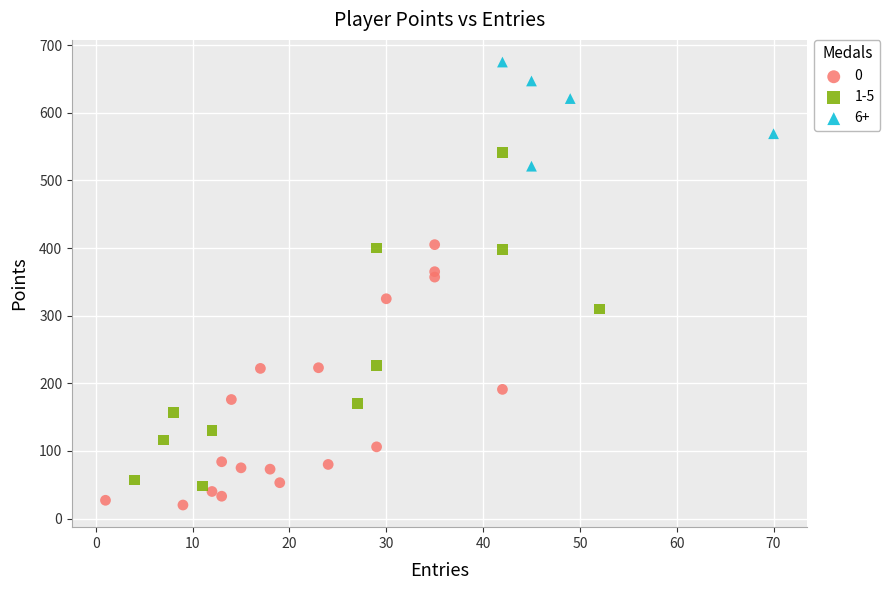

Which series contains the highest Y value?

6+